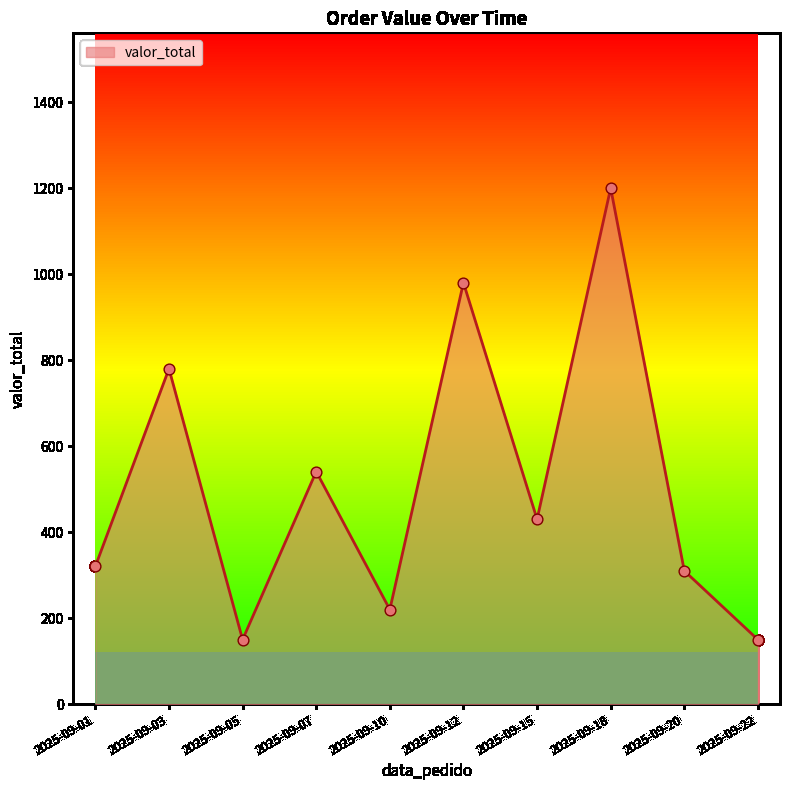

Approximately how many times larger is the value at 2025-09-01 compared to 2025-09-12?

0.3